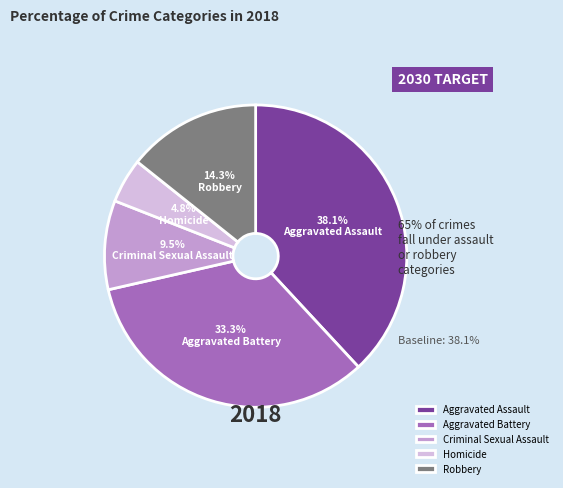

How many slices are in this pie chart?

5